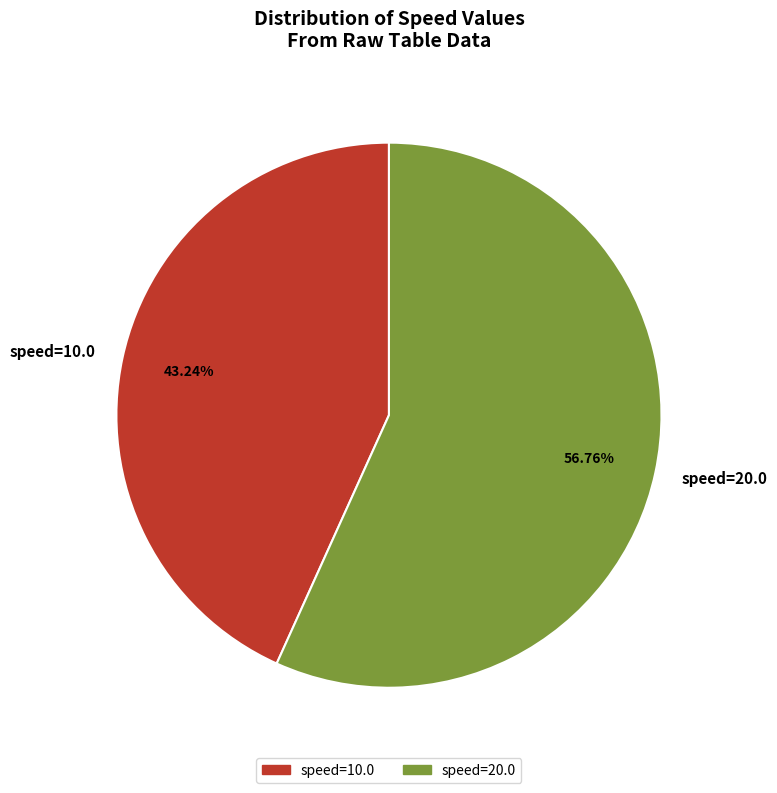

What percentage do speed=10.0 and speed=20.0 together represent?

100.0%